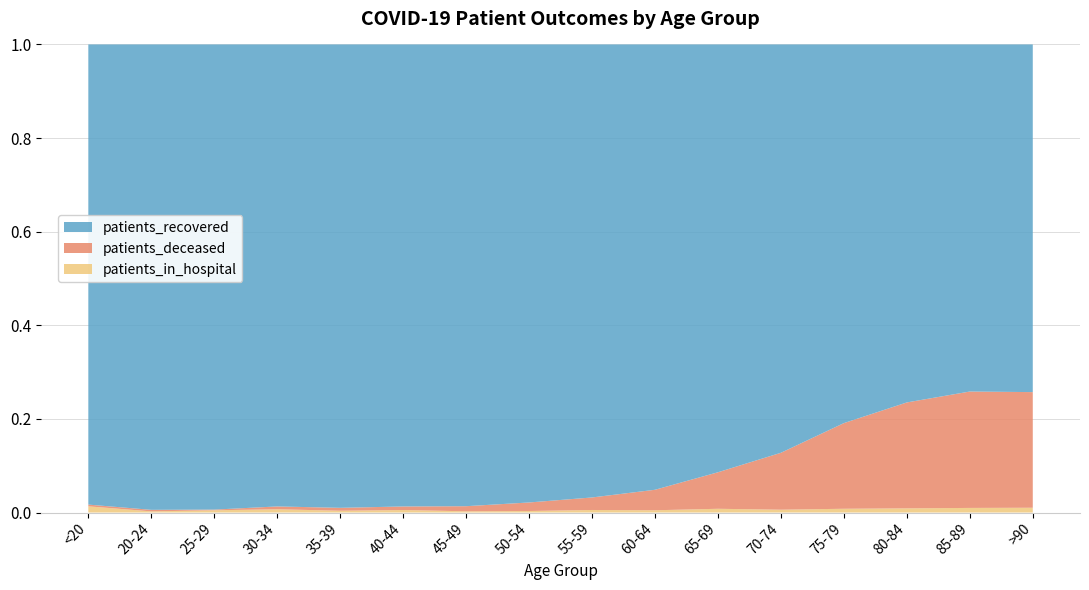

Reading left to right, what are all the values shown in this chart?

patients_recovered: <20=4749	20-24=1204	25-29=2061	30-34=2799	35-39=2849	40-44=3115	45-49=4436	50-54=6868	55-59=8501	60-64=9388	65-69=10133	70-74=12333	75-79=12833	80-84=11200	85-89=7744	>90=3773
patients_deceased: <20=18	20-24=4	25-29=3	30-34=17	35-39=18	40-44=24	45-49=49	50-54=128	55-59=235	60-64=432	65-69=865	70-74=1719	75-79=2903	80-84=3314	85-89=2597	>90=1255
patients_in_hospital: <20=64	20-24=3	25-29=10	30-34=20	35-39=11	40-44=17	45-49=12	50-54=23	55-59=48	60-64=48	65-69=89	70-74=86	75-79=128	80-84=131	85-89=103	>90=52